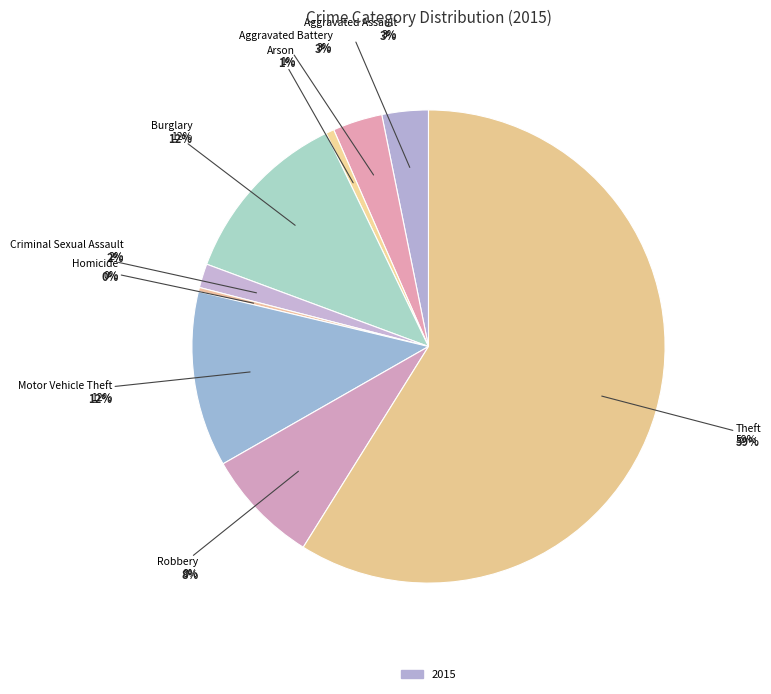

How many segments does this pie chart have?

9